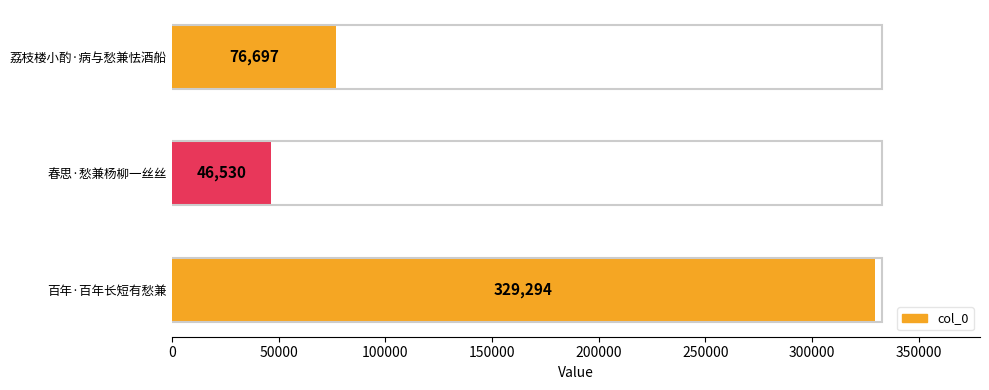

What is the average value?

150840